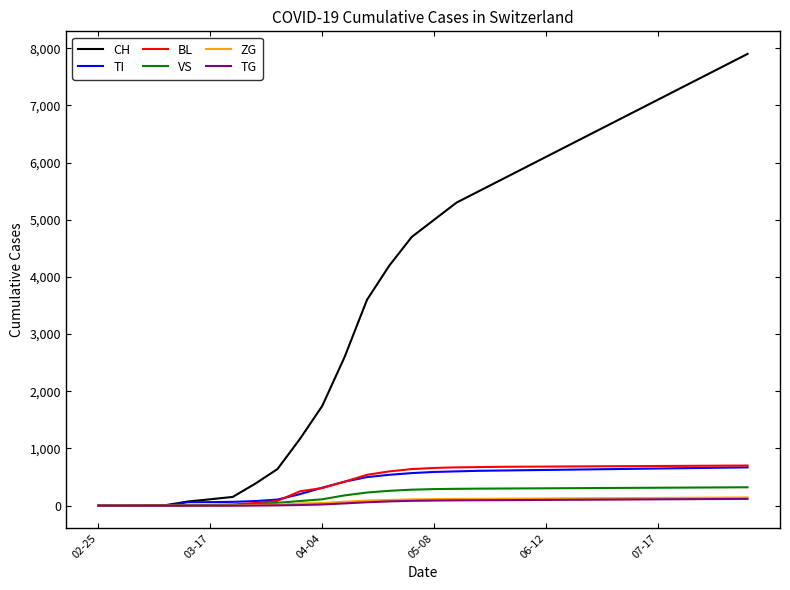

Which series has the largest range (max minus min)?

CH